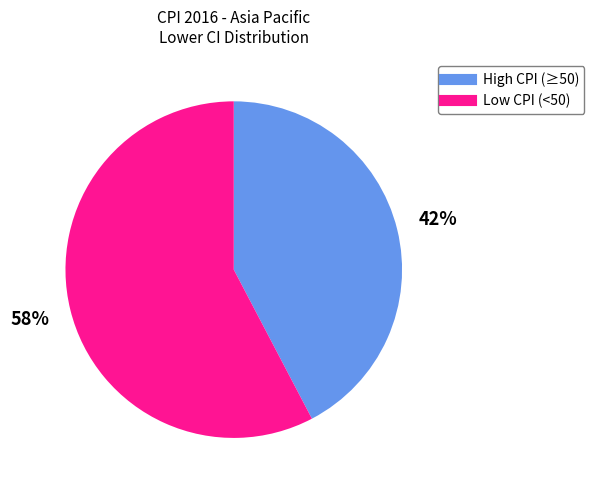

Count the number of slices in the pie.

2